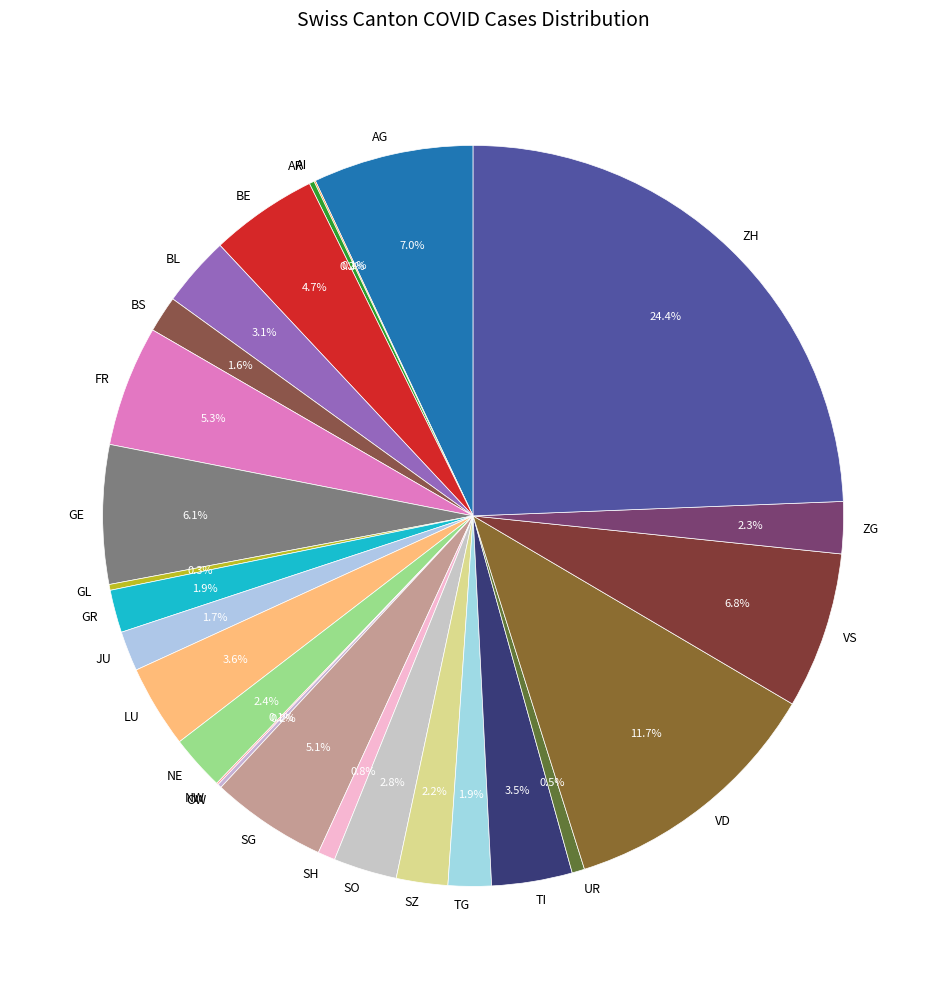

What percentage do SG and VS together represent?

11.9%